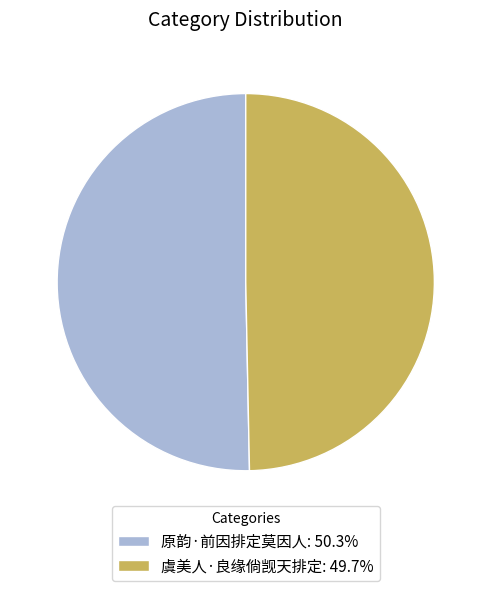

Do 虞美人·良缘倘觊天排定: 49.7% and 原韵·前因排定莫因人: 50.3% together represent more than half of the pie?

Yes